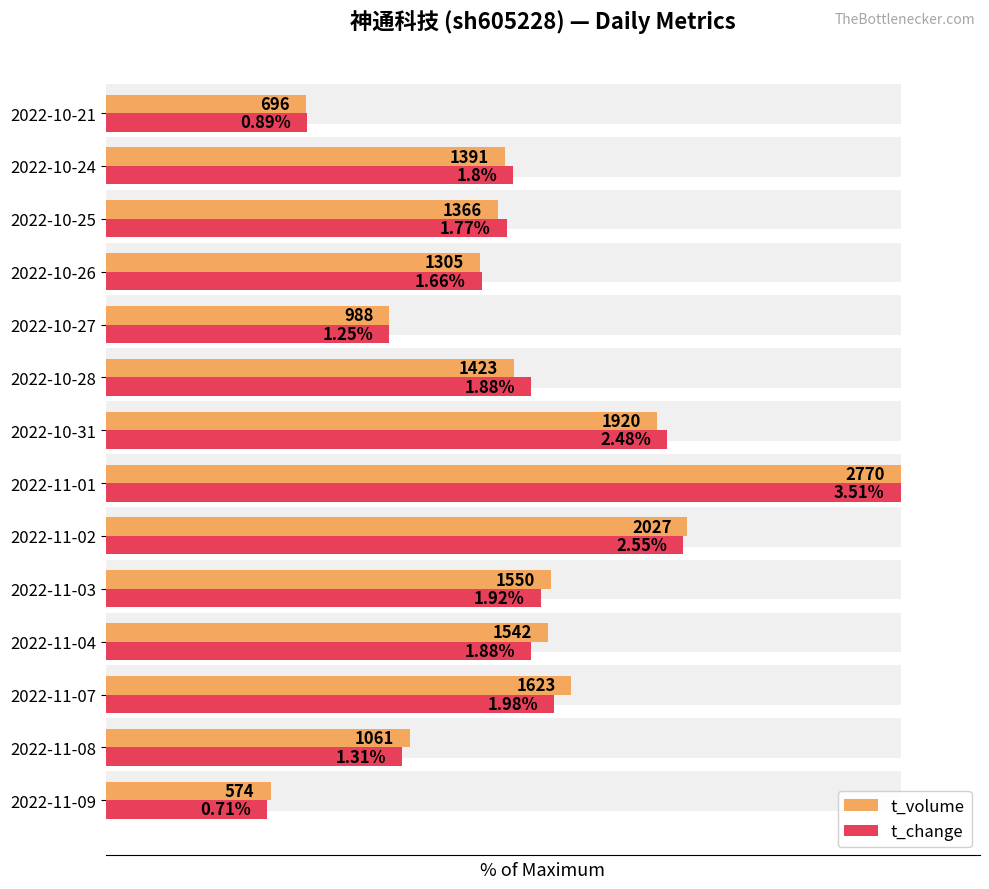

True or false: t_change has a value of 19.8 at 2022-11-08.

False